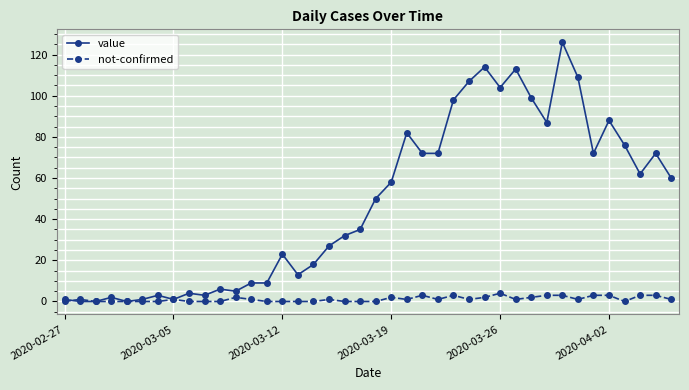

Which series has the largest total across all categories?

value